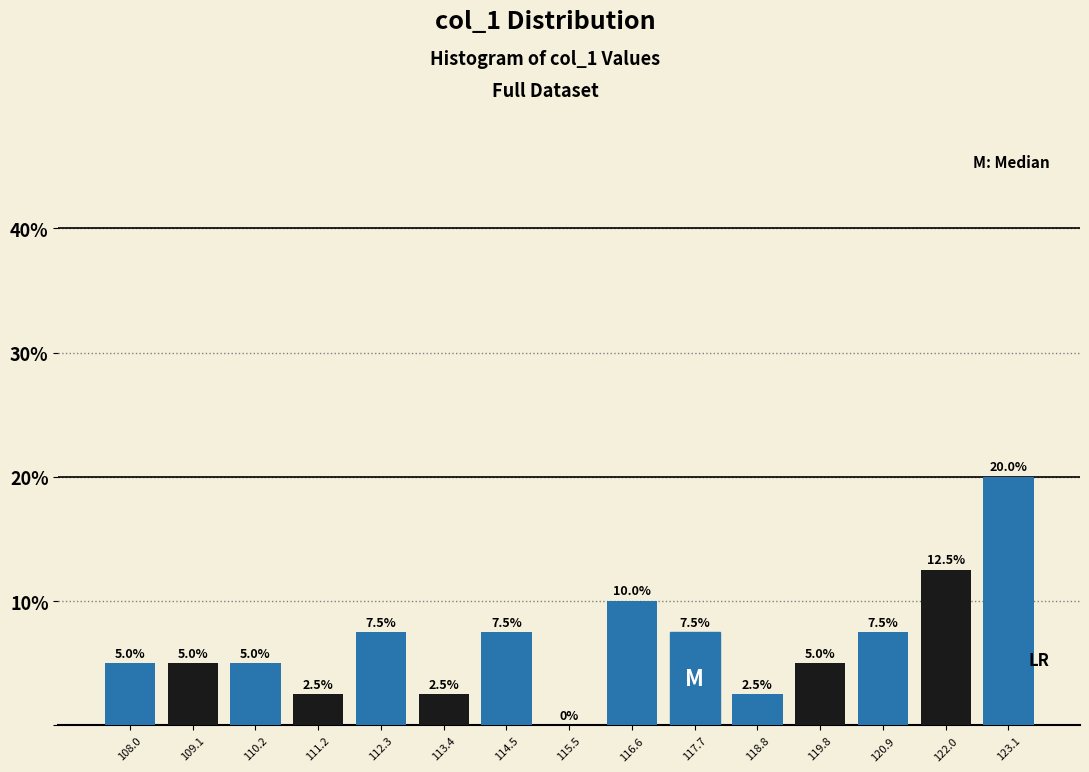

Reading left to right, list every bar in this chart as the range it spans on the x-axis followed by its height. The bar edges are not printed on the chart, so give them approximately, as read against the axis.

107.4 to 108.6: 5.0
108.6 to 109.6: 5.0
109.6 to 110.6: 5.0
110.6 to 111.8: 2.5
111.8 to 112.8: 7.5
112.8 to 114.0: 2.5
114.0 to 115.0: 7.5
115.0 to 116.0: 0.0
116.0 to 117.2: 10.0
117.2 to 118.2: 7.5
118.2 to 119.2: 2.5
119.2 to 120.4: 5.0
120.4 to 121.4: 7.5
121.4 to 122.6: 12.5
122.6 to 123.6: 20.0